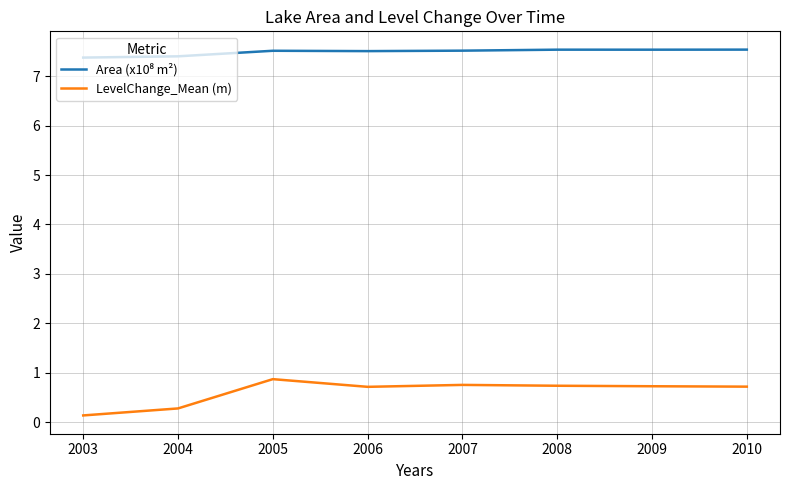

What is the total value across all series at 2007?

8.3